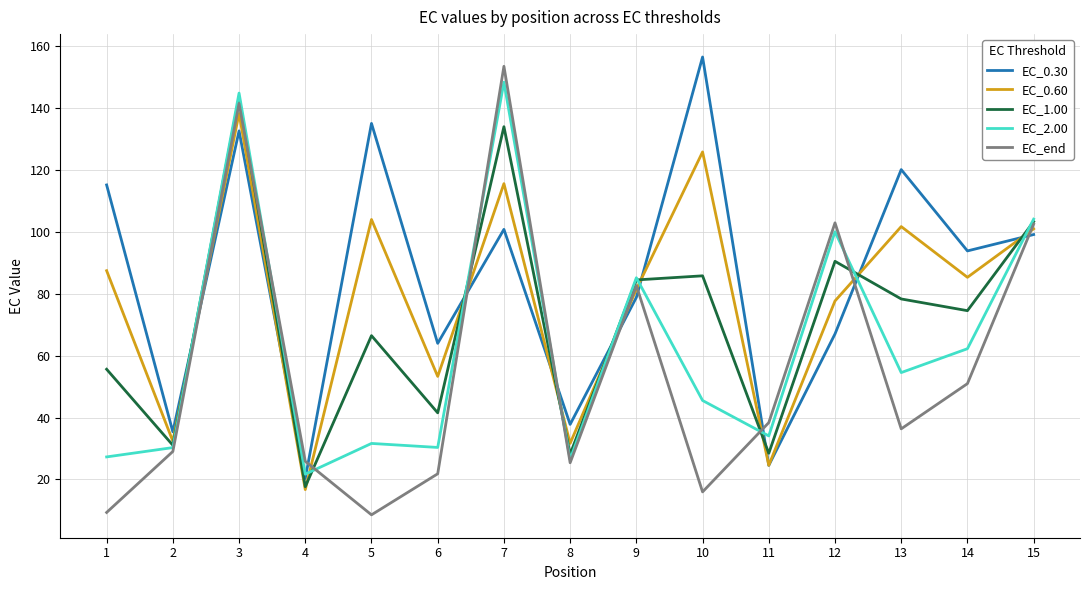

The value of EC_0.30 at 2 is 35.4. True or false?

True